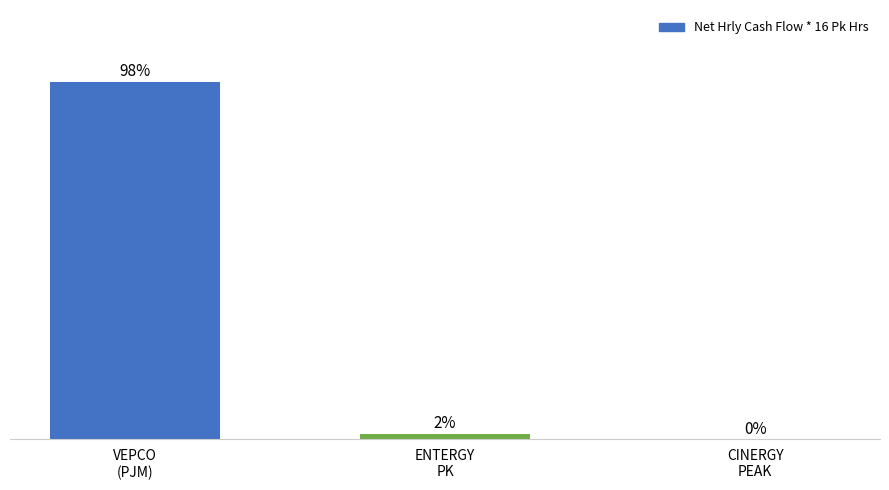

The chart shows a value of 1.5 at ENTERGY
PK. True or false?

True